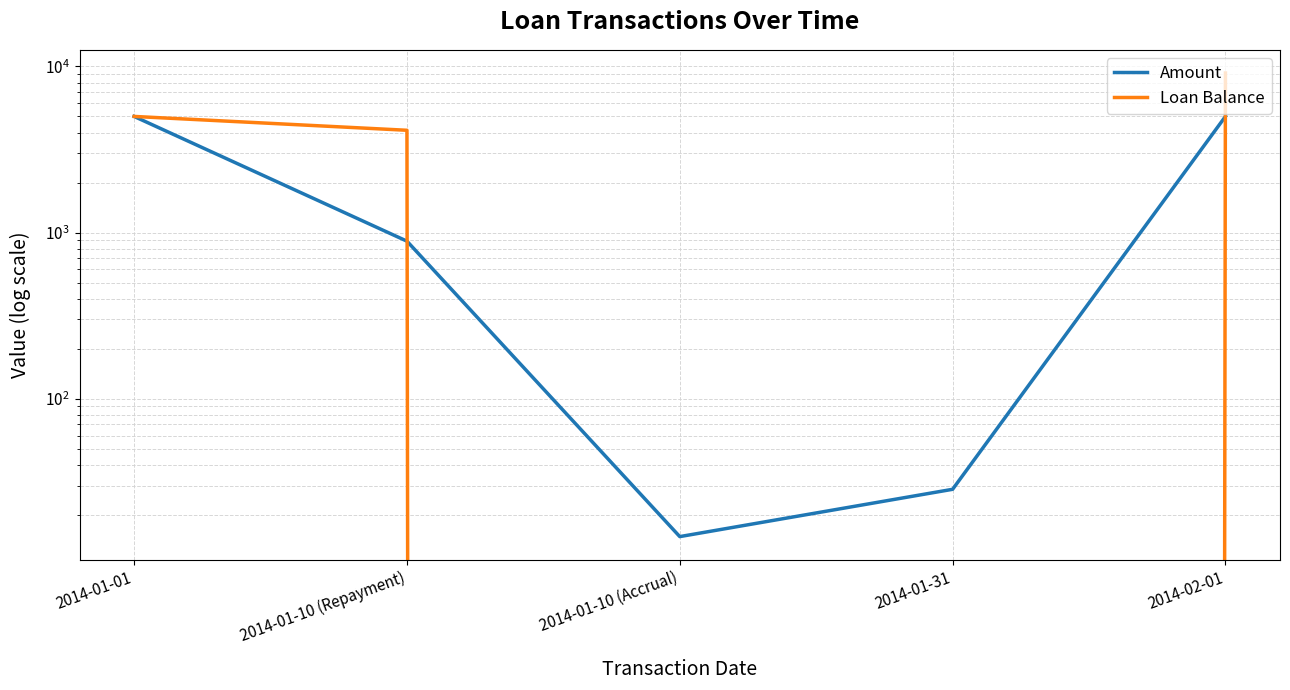

Which has a higher value, 2014-01-10 (Accrual) or 2014-01-01?

2014-01-01